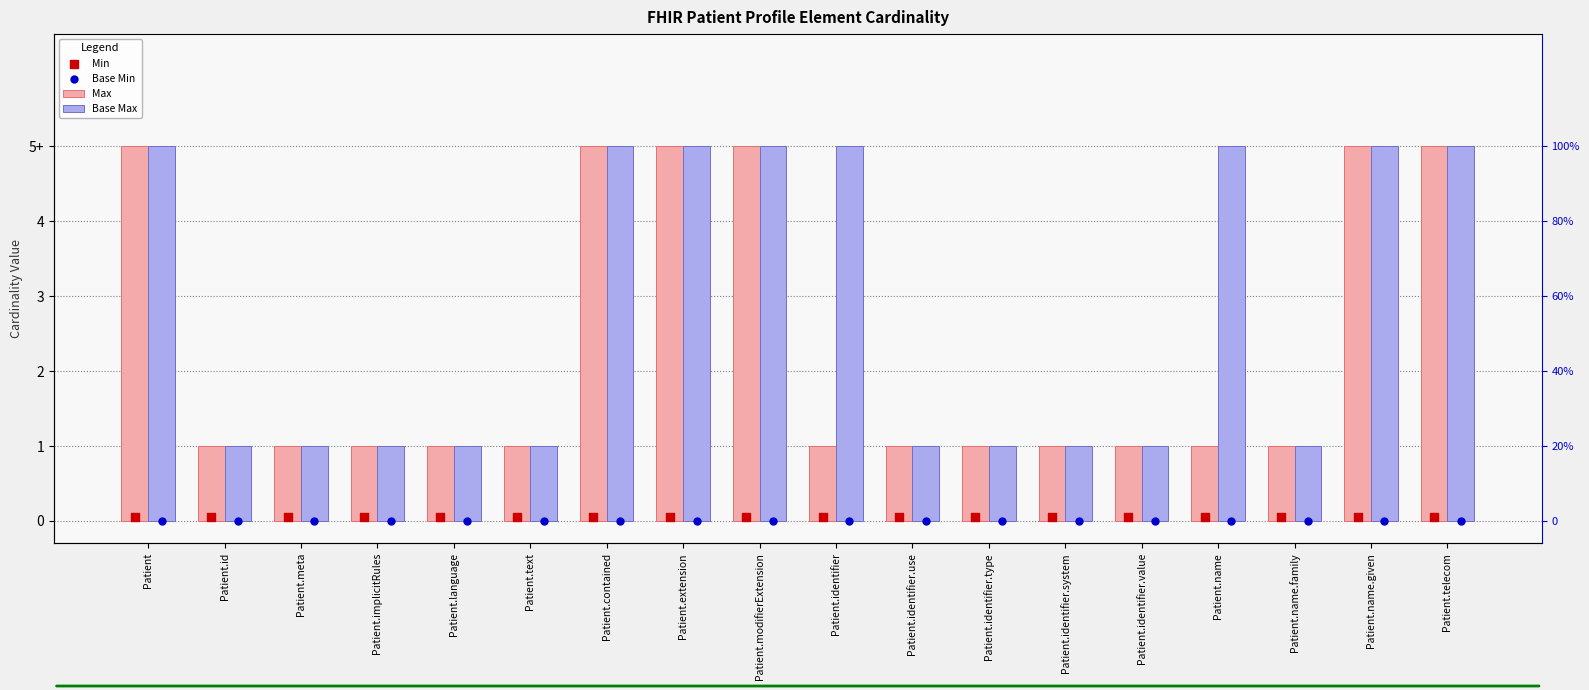

What is the total value across all series at Patient.extension?

10.1